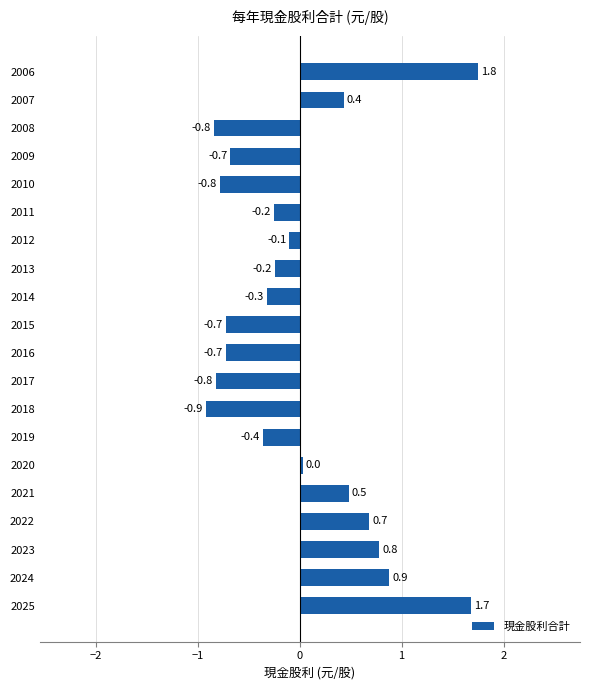

The chart shows a value of 0.8 at 2021. True or false?

False